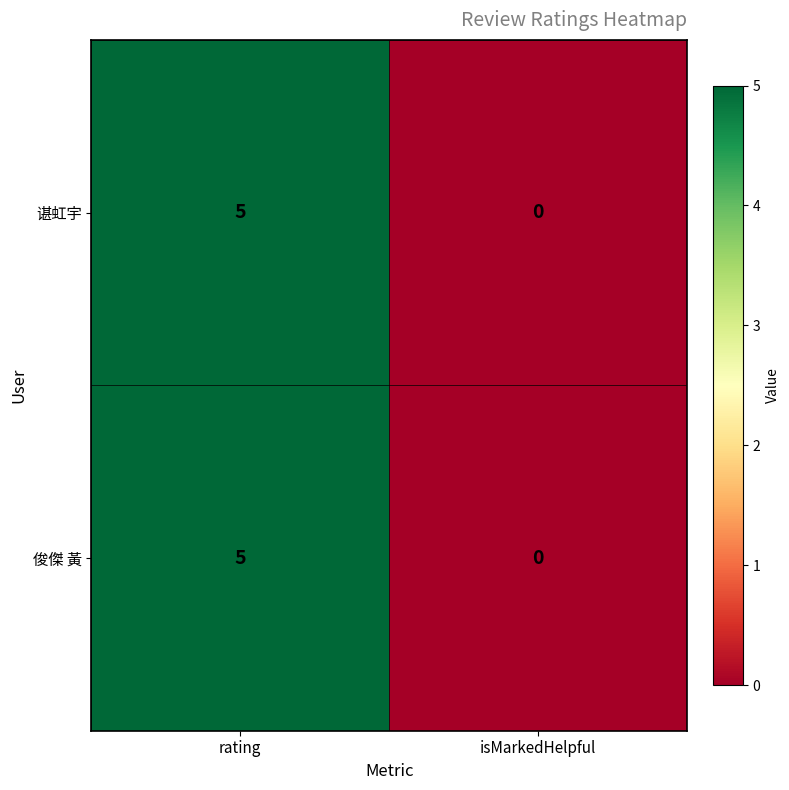

At which label is 谌虹宇 closest to 2?

isMarkedHelpful